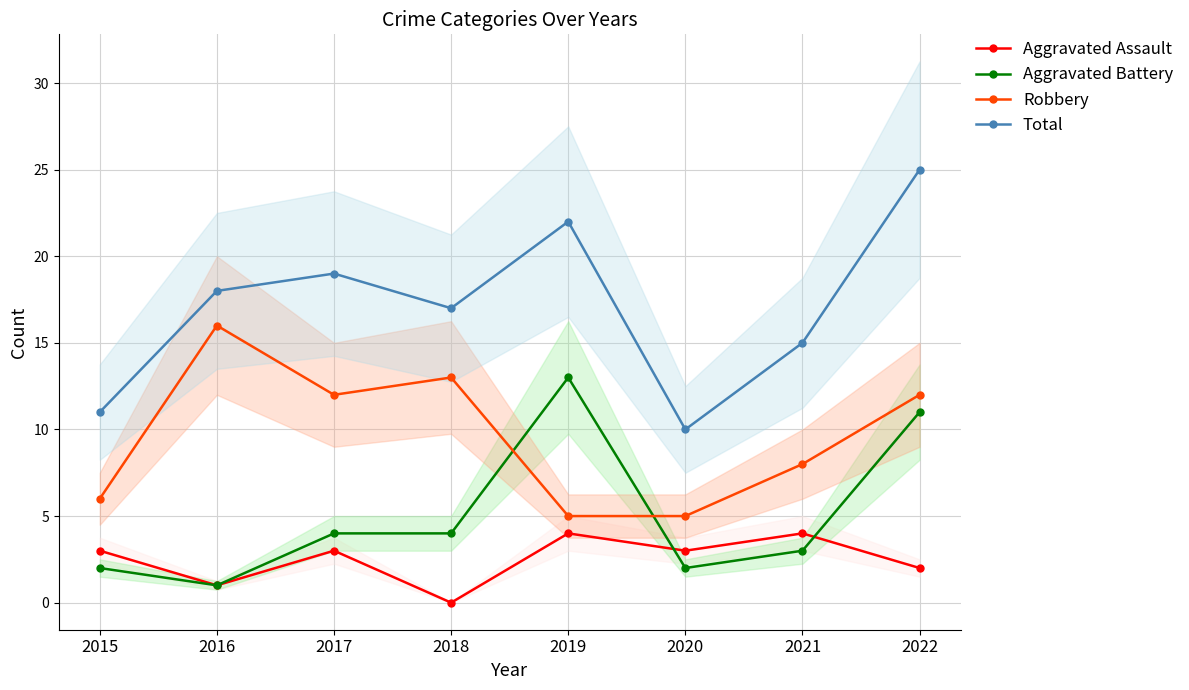

True or false: Aggravated Assault and Aggravated Battery intersect in this chart.

True